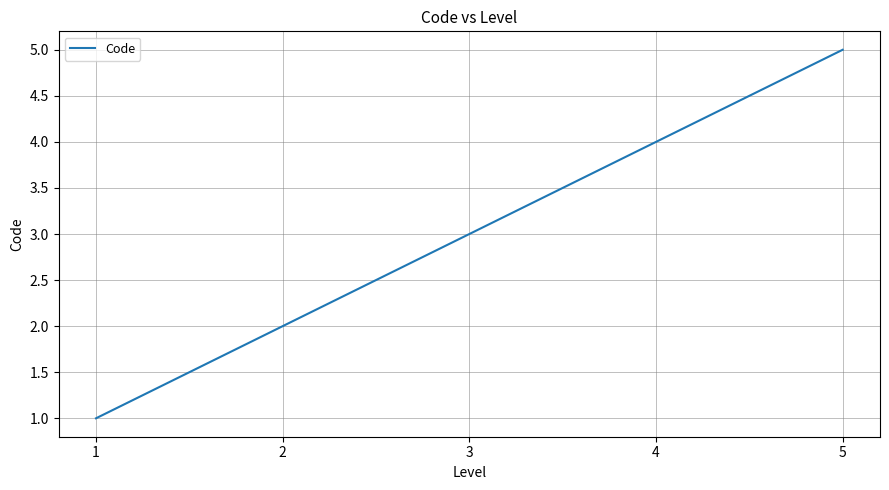

True or false: the data shows 3 at 3.

True